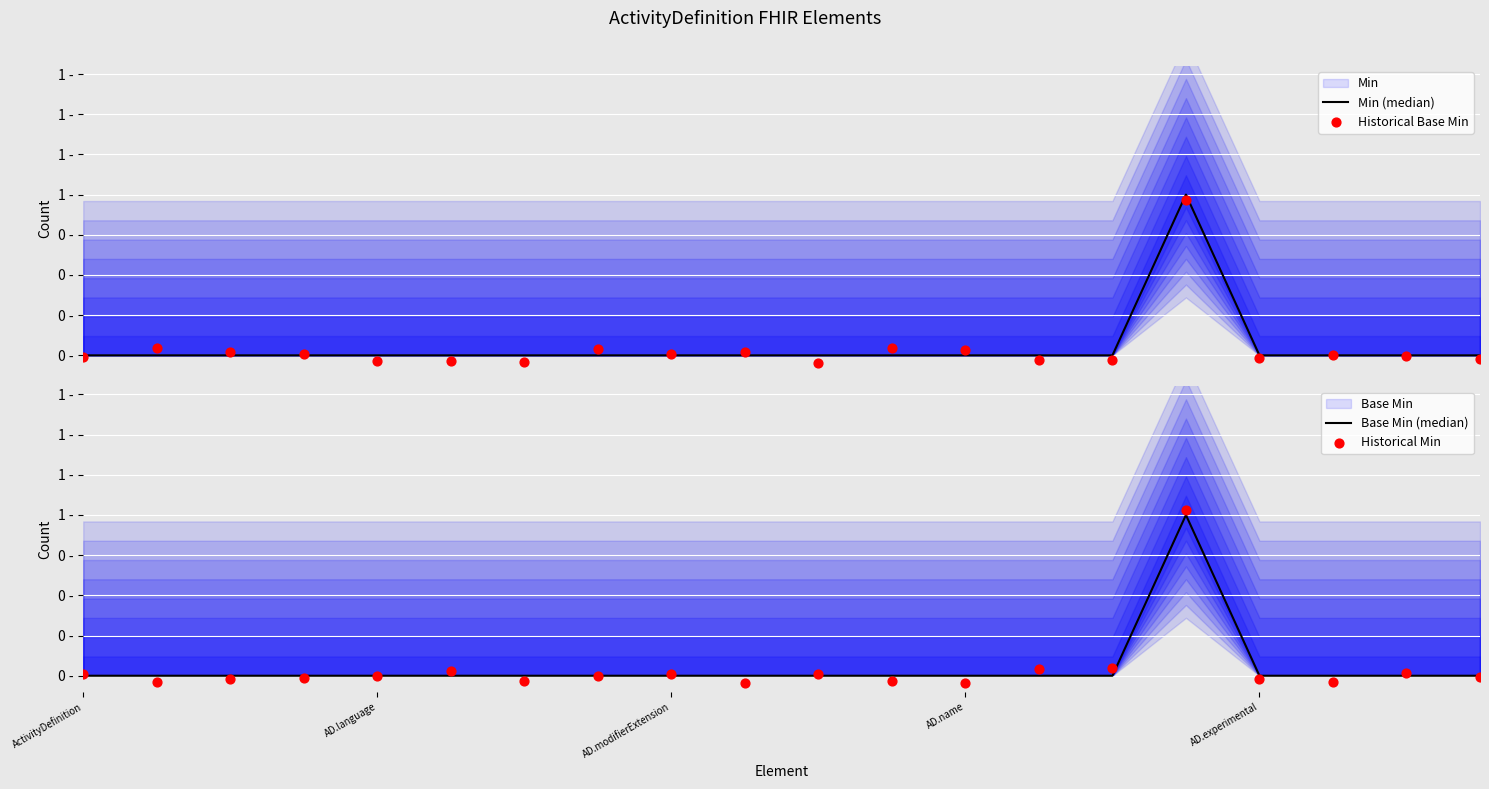

Which series has the largest total across all categories?

Min (median)